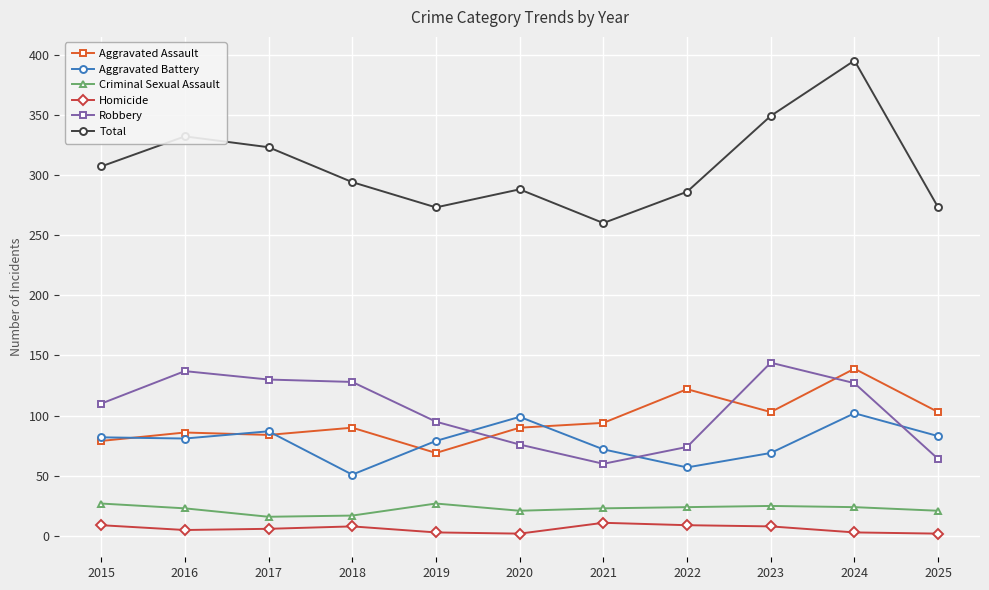

What is the value of the Homicide point at the 10th from the left?

3